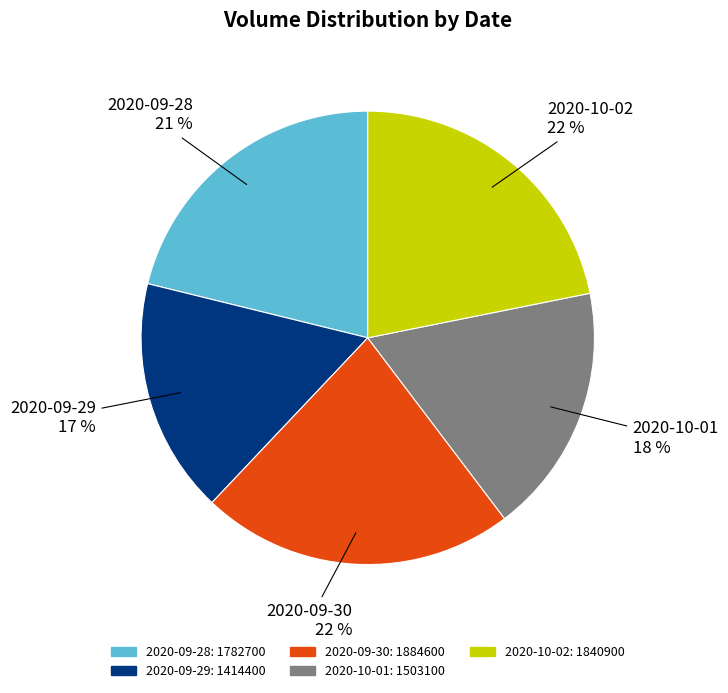

What percentage is the 2020-09-30 slice, to the nearest percent?

22%